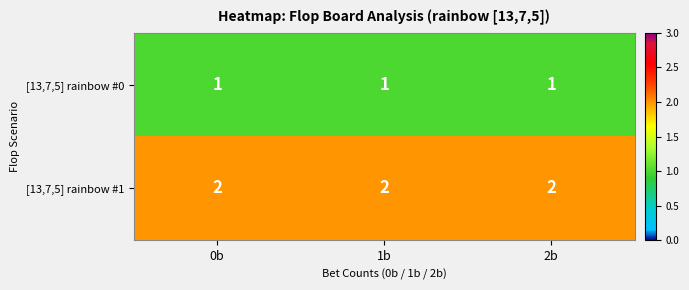

True or false: [13,7,5] rainbow #0 has a value of 1 at 2b.

True